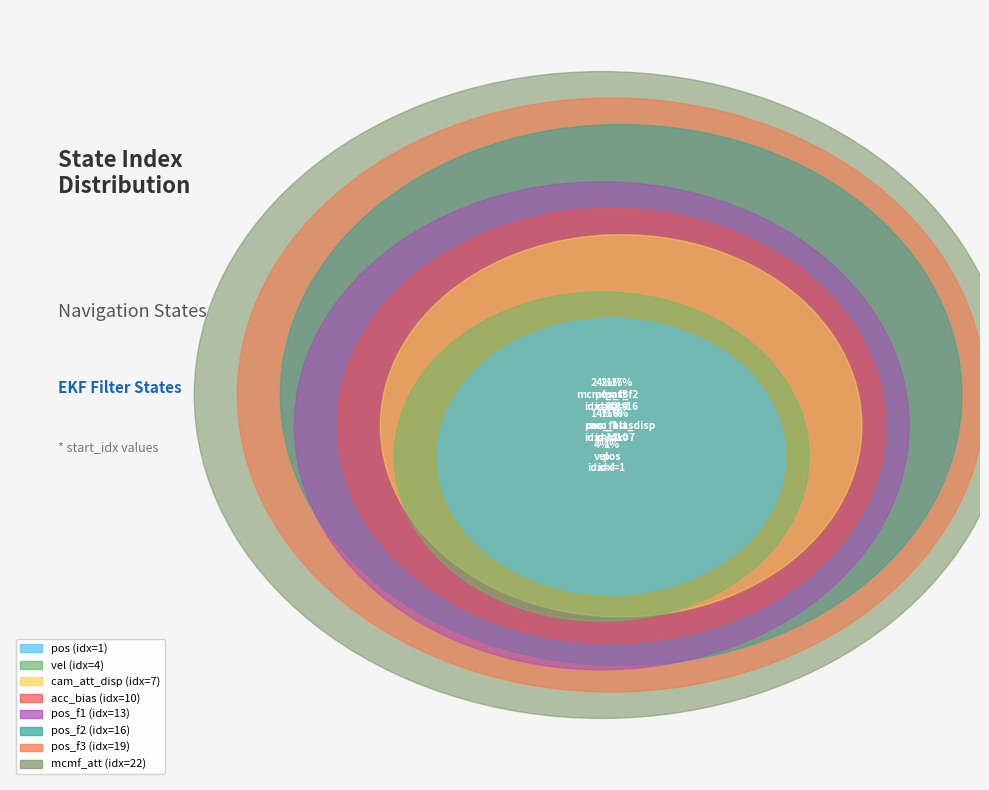

What percentage is NOT represented by acc_bias?

92.2%